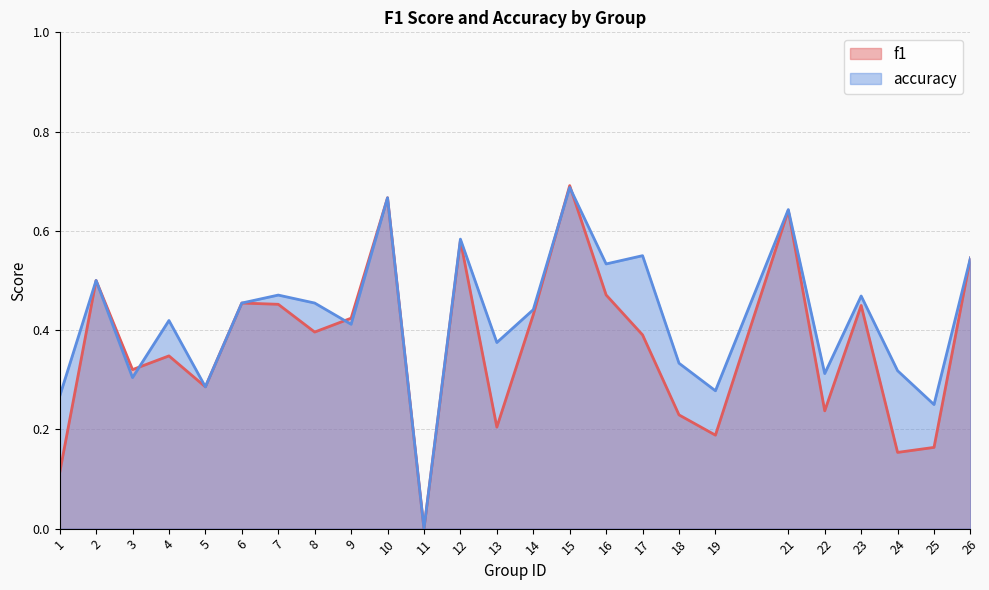

What is the value of the f1 point at the 16th from the left?

0.5